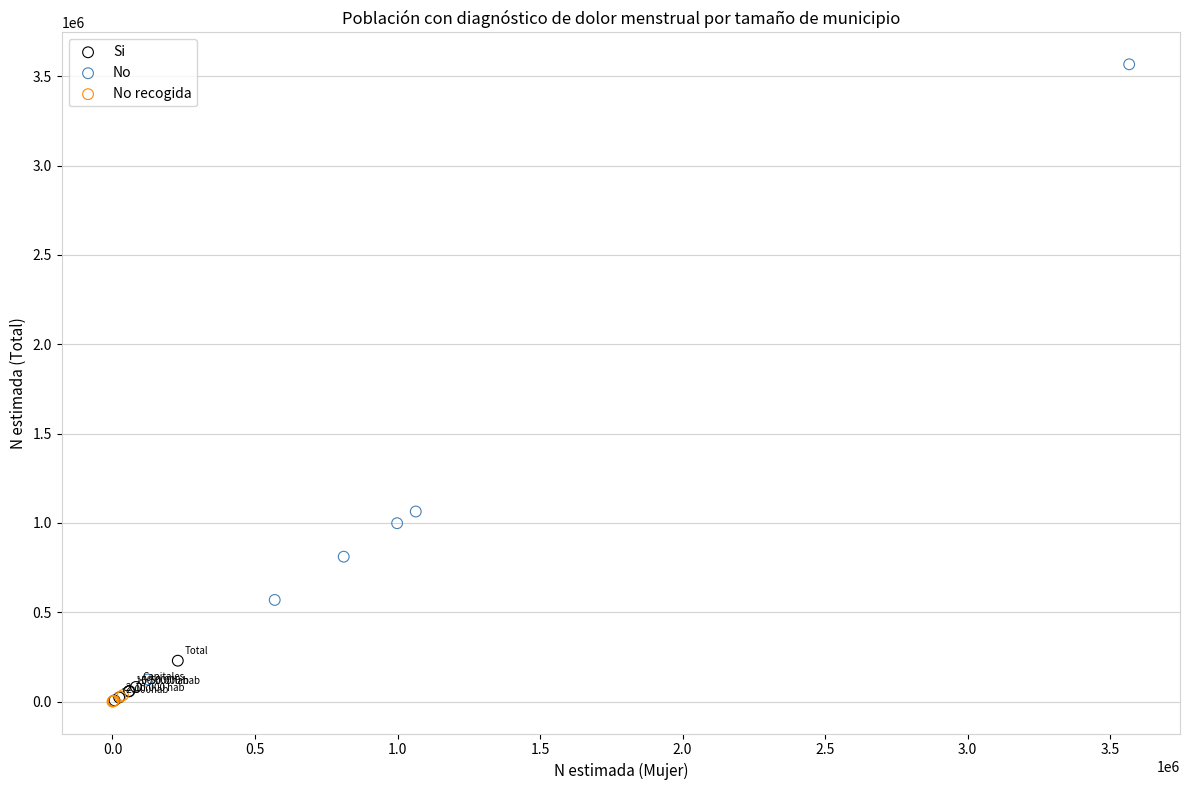

Which series has the largest Y range (max minus min)?

No